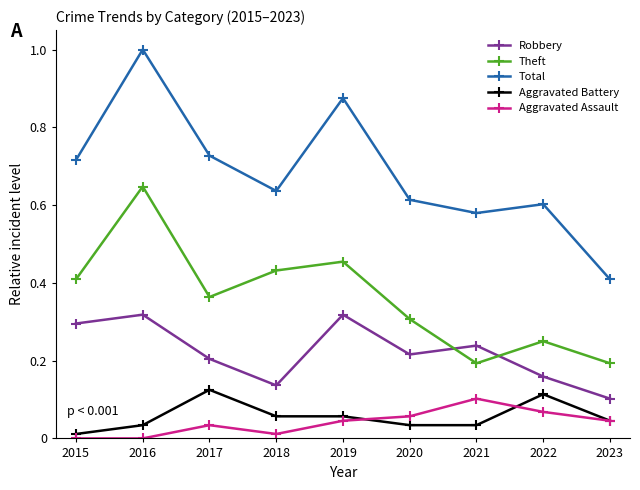

Which series changed the most between 2021 and 2023?

Total